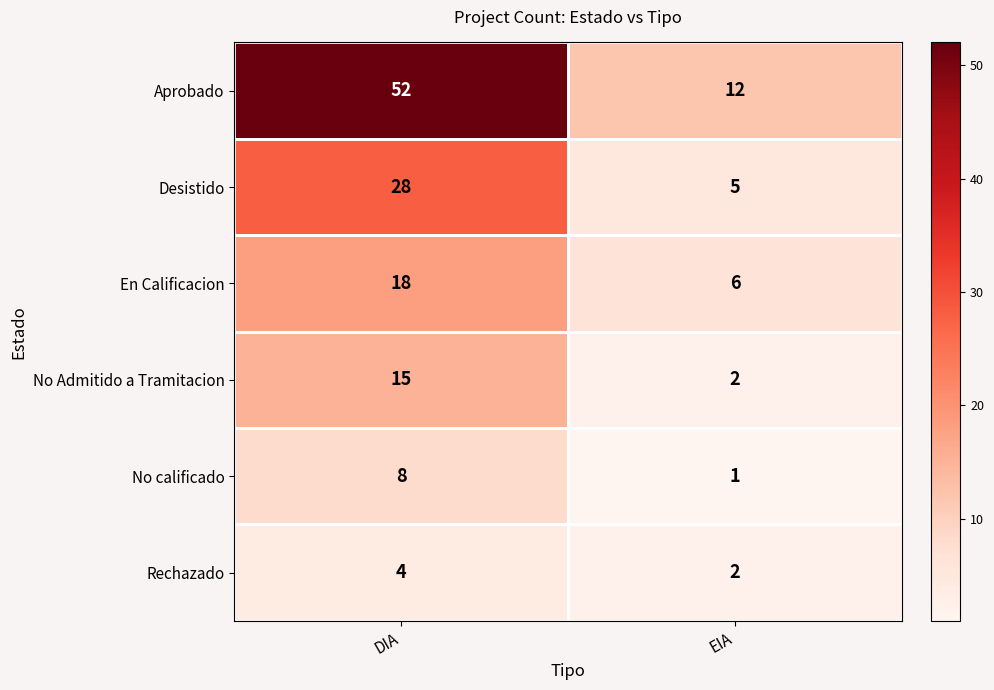

Is it true that No Admitido a Tramitacion equals 2 at EIA?

True